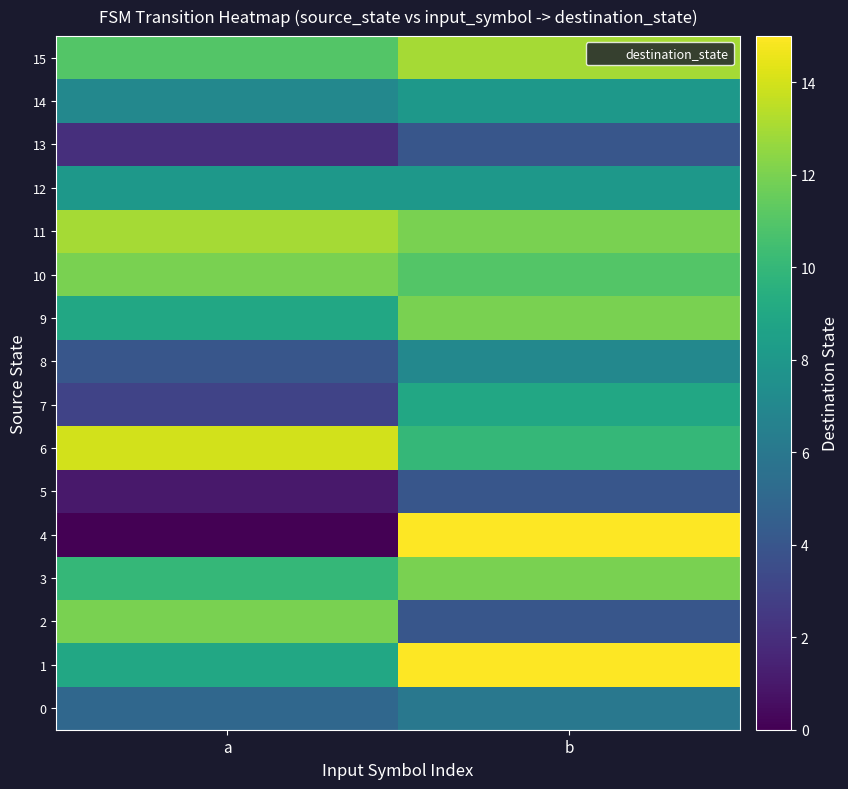

At how many categories does at least one series exceed 5?

2